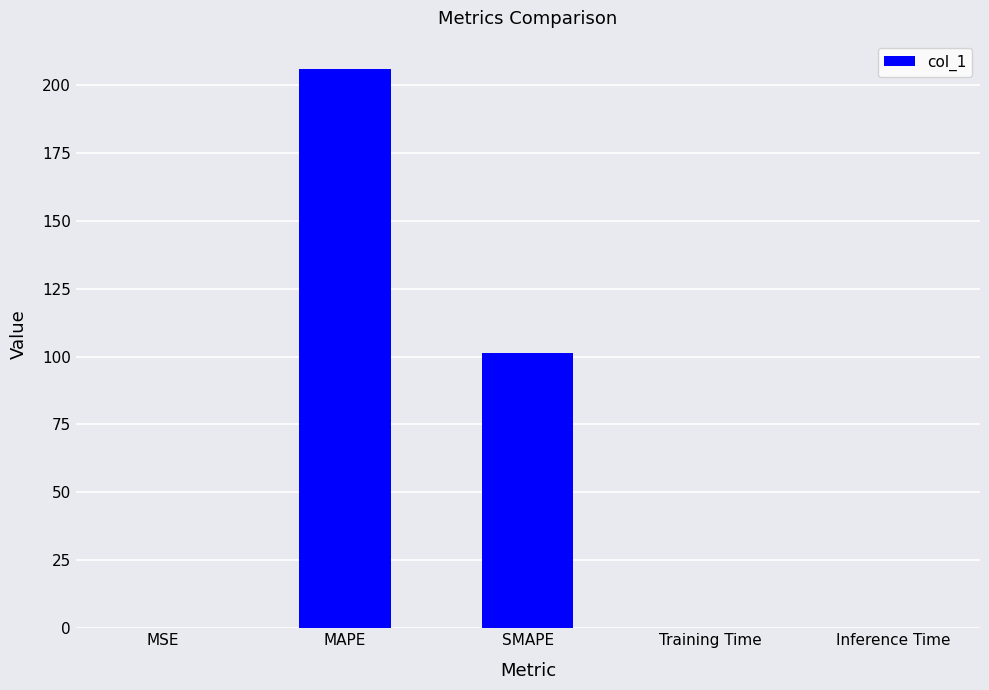

Between SMAPE and MSE, which is larger?

SMAPE